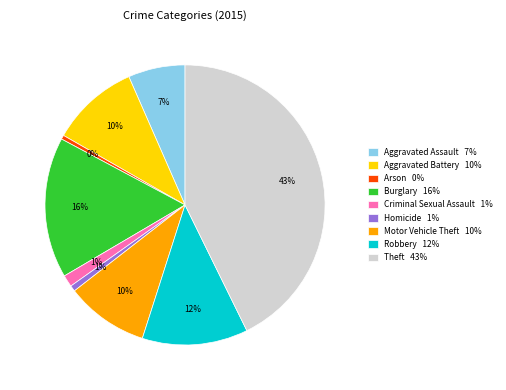

To the nearest percent, what portion does Theft represent?

43%